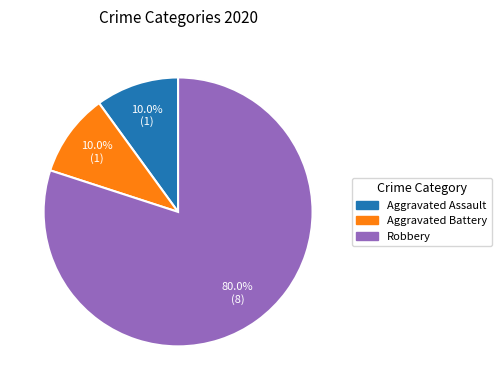

Does any single category account for the majority?

Yes